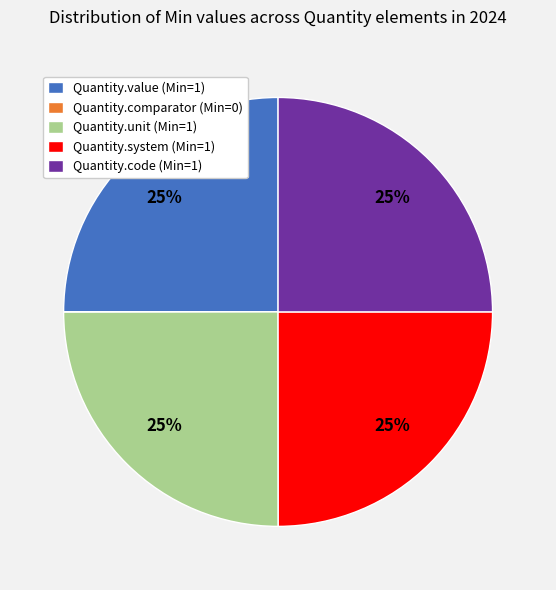

Is it true that Quantity.system (Min=1) is 25% of the pie?

True